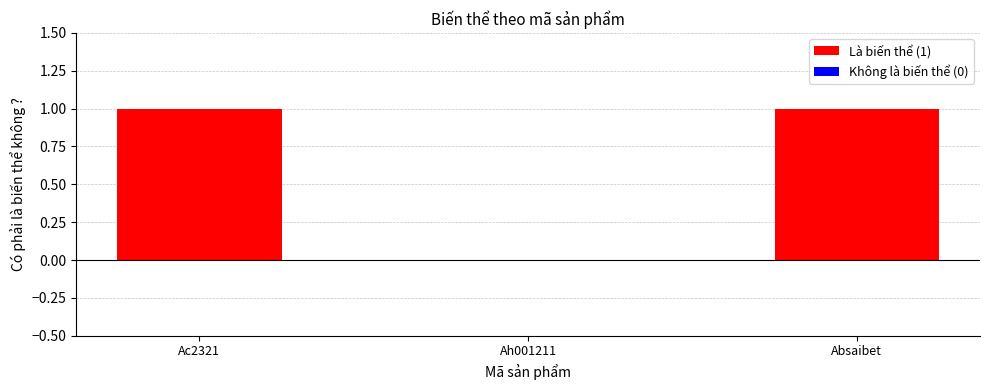

Which has a higher value, Ac2321 or Ah001211?

Ac2321